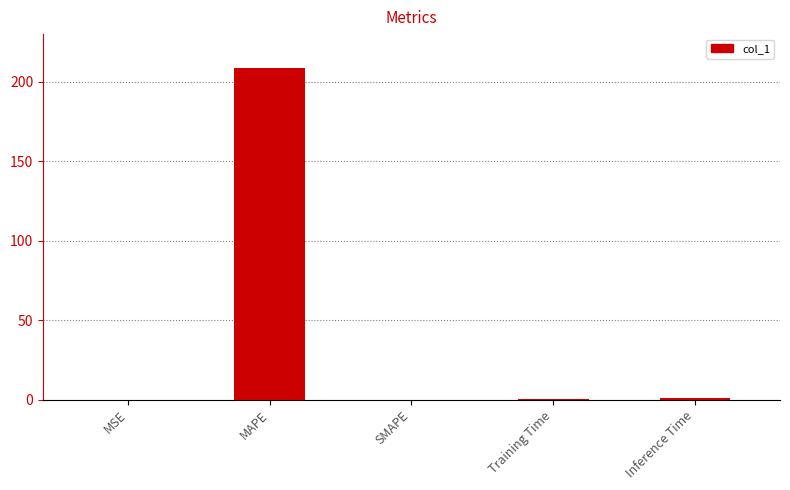

Which has a higher value, SMAPE or MAPE?

MAPE